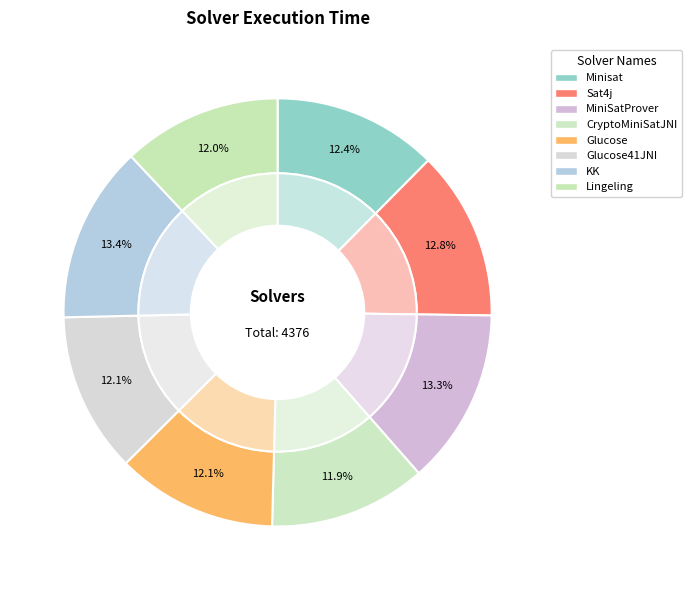

Rank the categories by value from lowest to highest.

CryptoMiniSatJNI, Lingeling, Glucose41JNI, Glucose, Minisat, Sat4j, MiniSatProver, KK